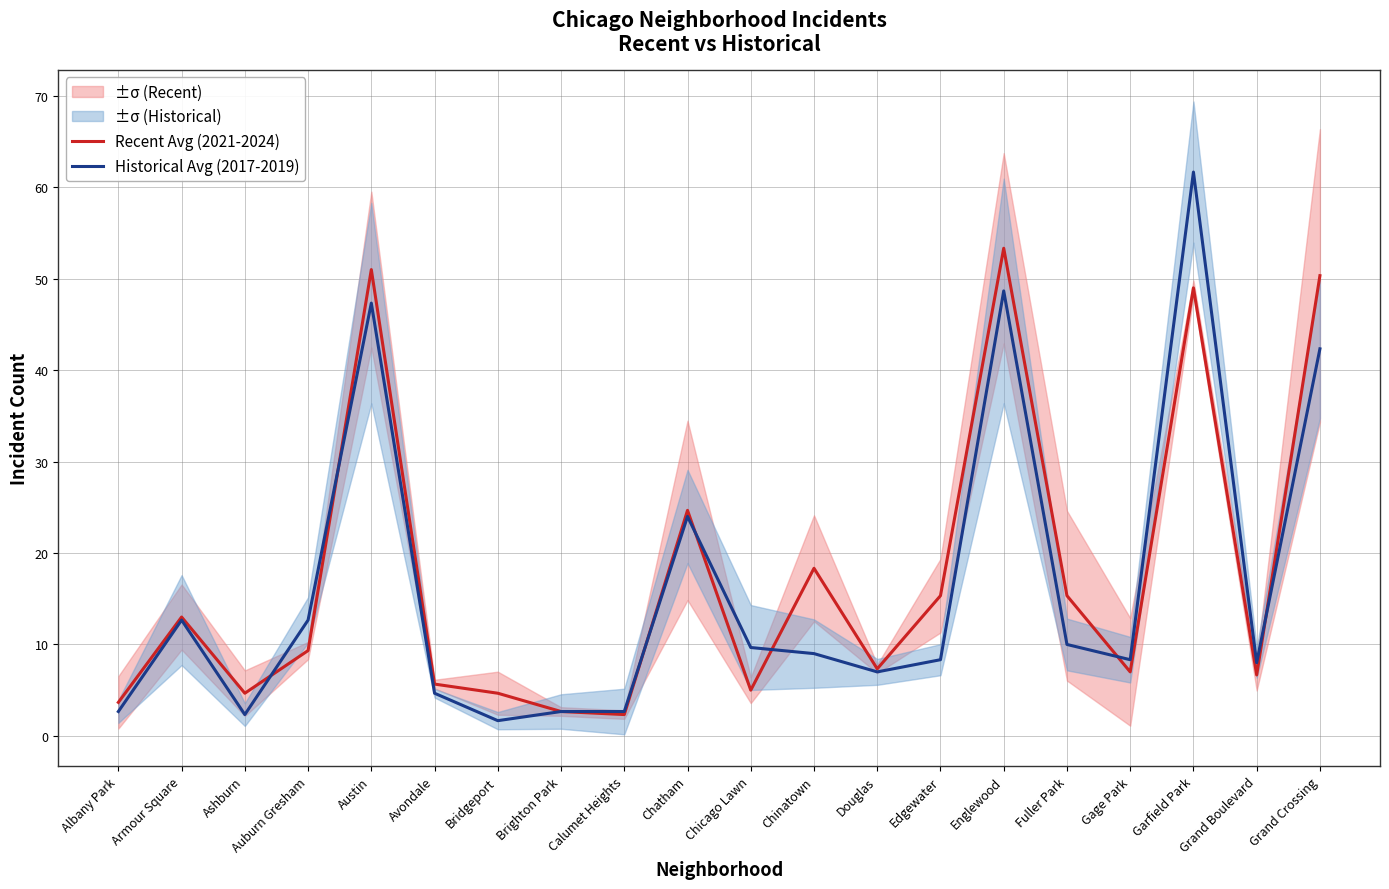

How many interior local valleys does the Historical Avg (2017-2019) series have?

5